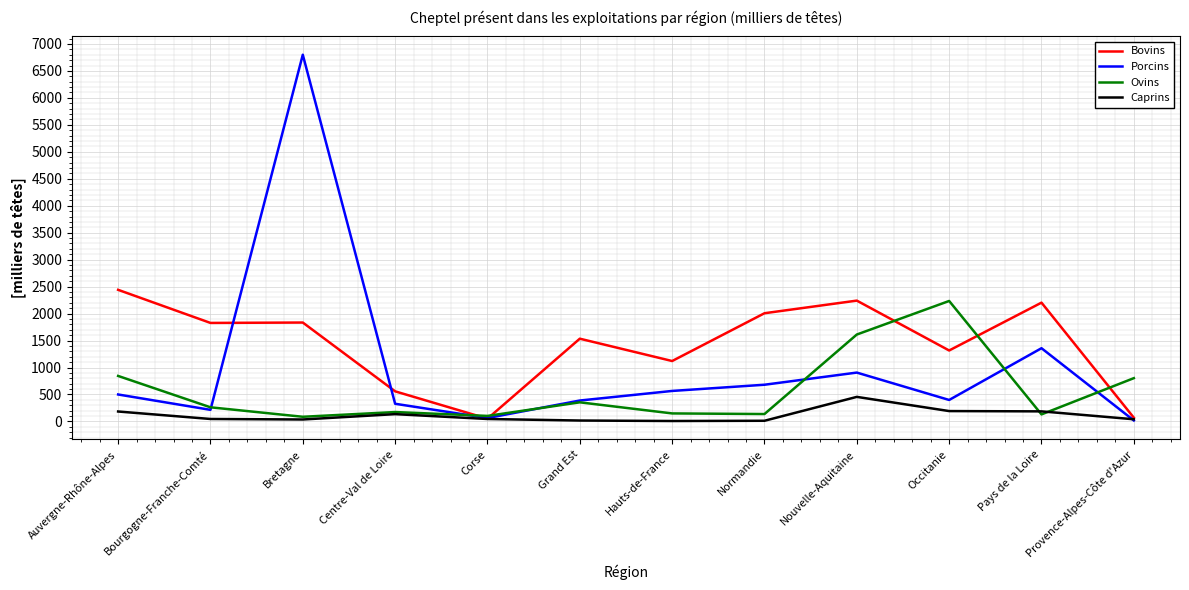

What is the sum of the Ovins values at Normandie and Corse?

239.9